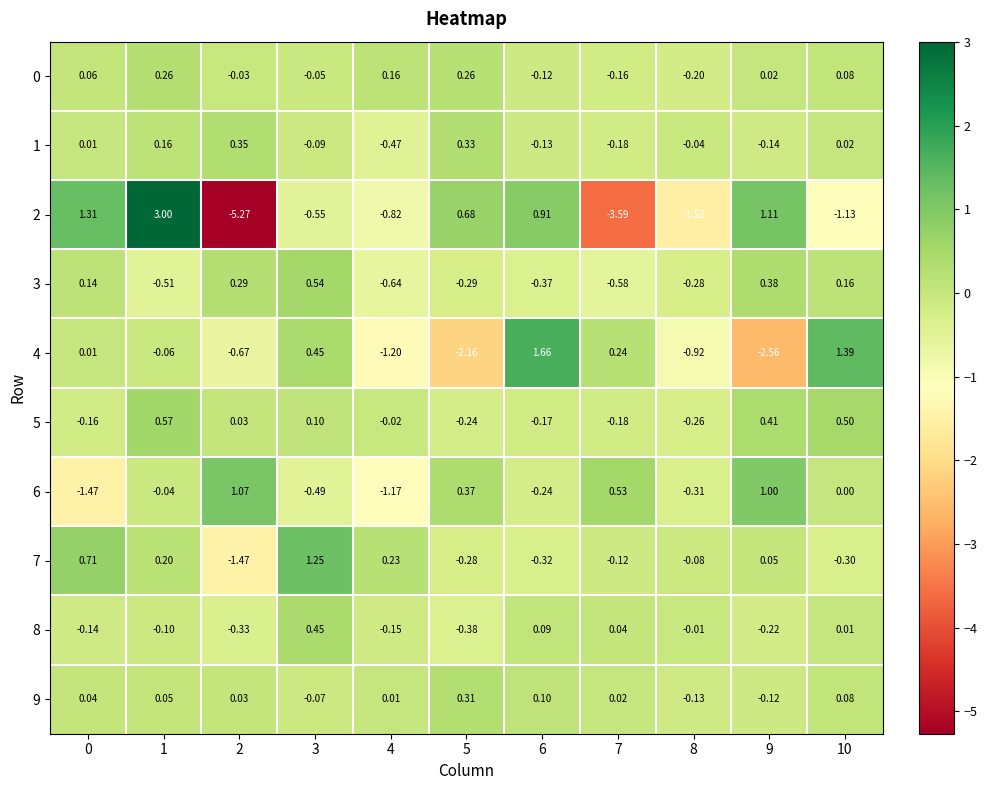

At which category is the sum across all series the highest?

1